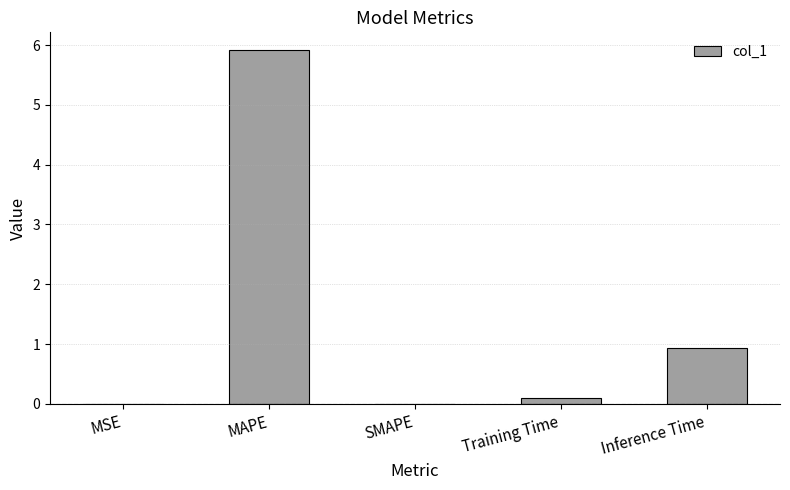

What is the sum of all values?

7.0